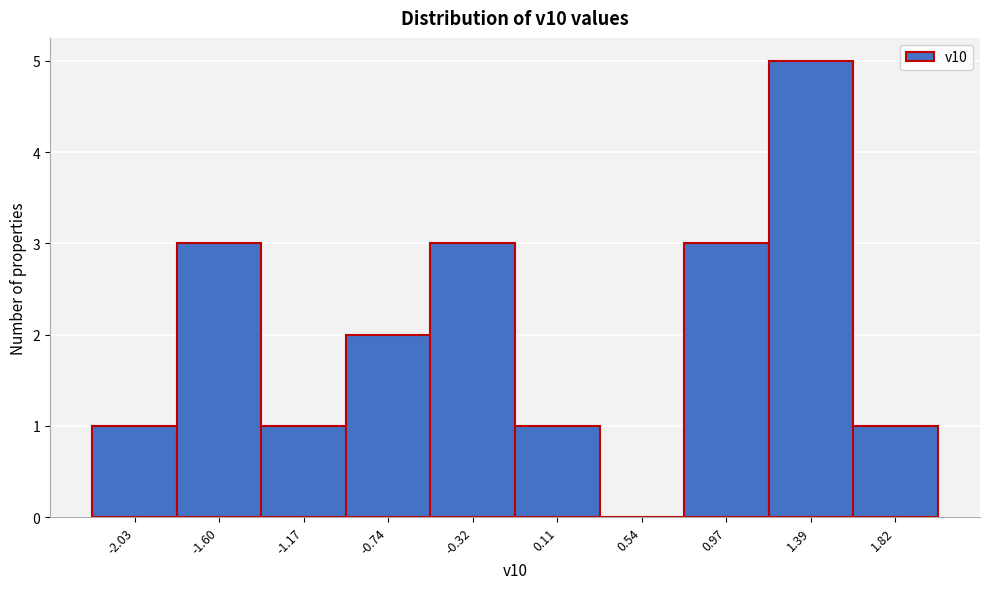

Reading right to left, transcribe all the data shown in this chart.

1.82=1	1.39=5	0.97=3	0.54=0	0.11=1	-0.32=3	-0.74=2	-1.17=1	-1.60=3	-2.03=1